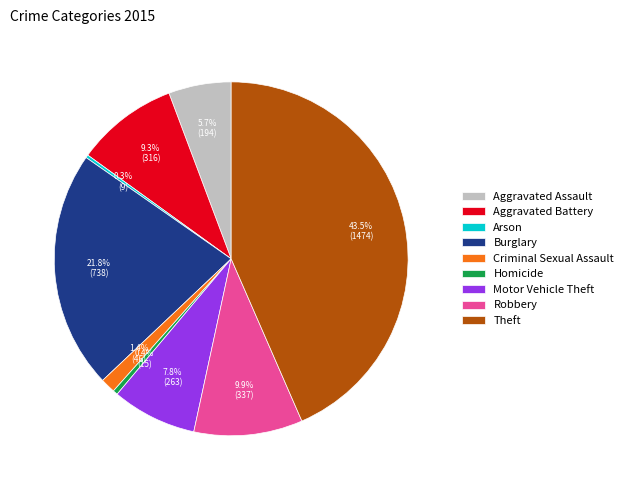

How much of the chart is everything except Criminal Sexual Assault?

98.6%